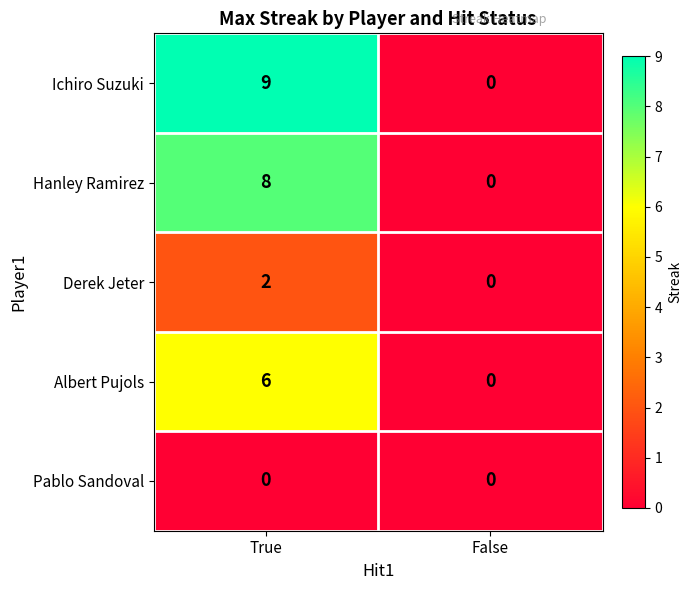

Between True and False, which series saw the biggest shift?

Ichiro Suzuki